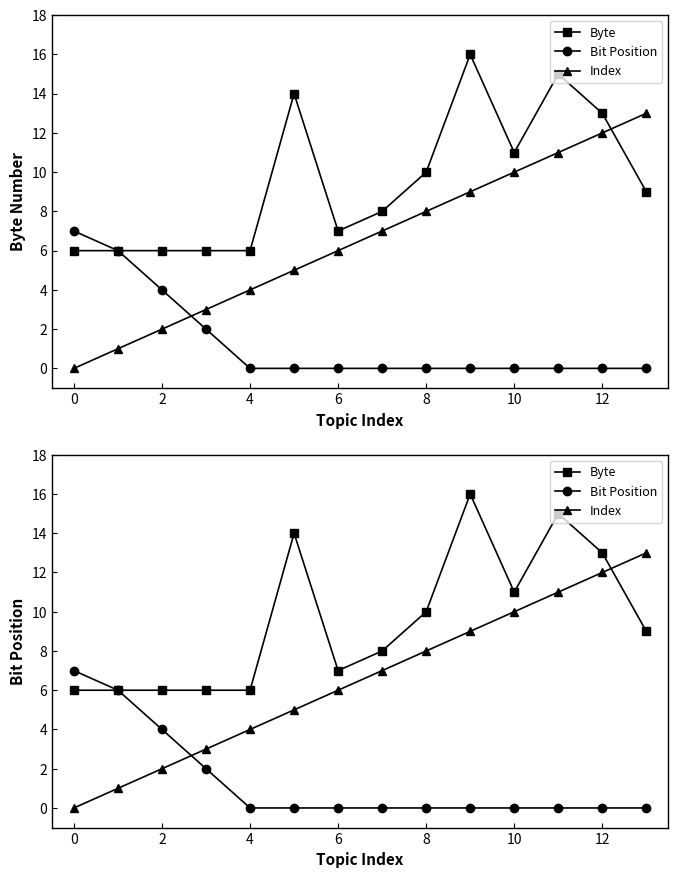

What are all the series names shown in the legend?

Byte, Bit Position, Index